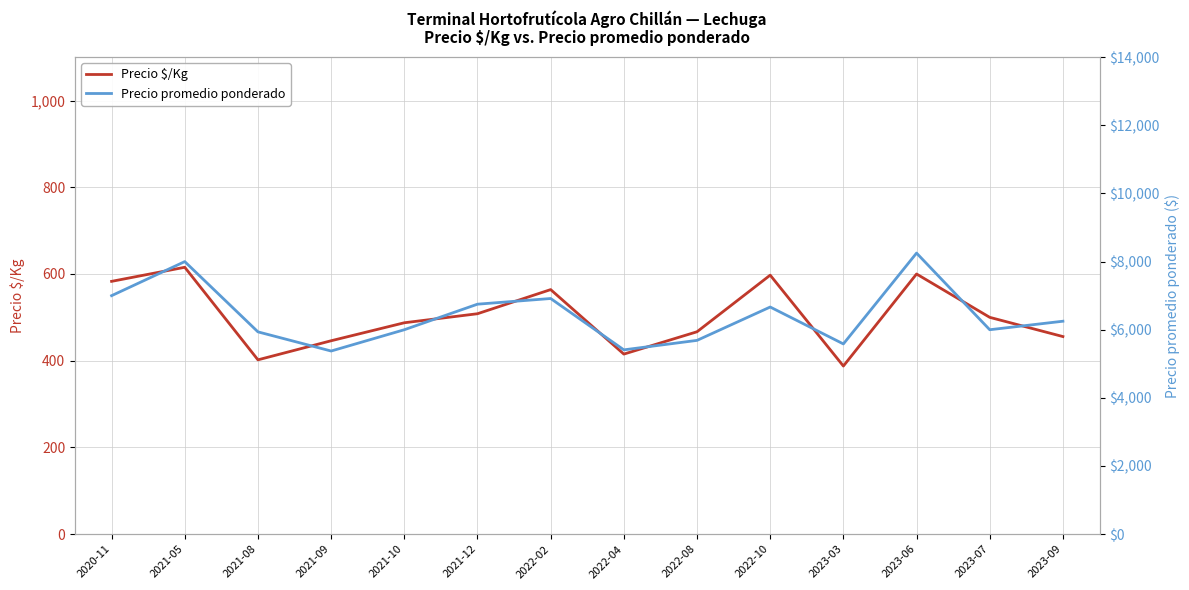

What is the sum of all Precio promedio ponderado values?

89825.9